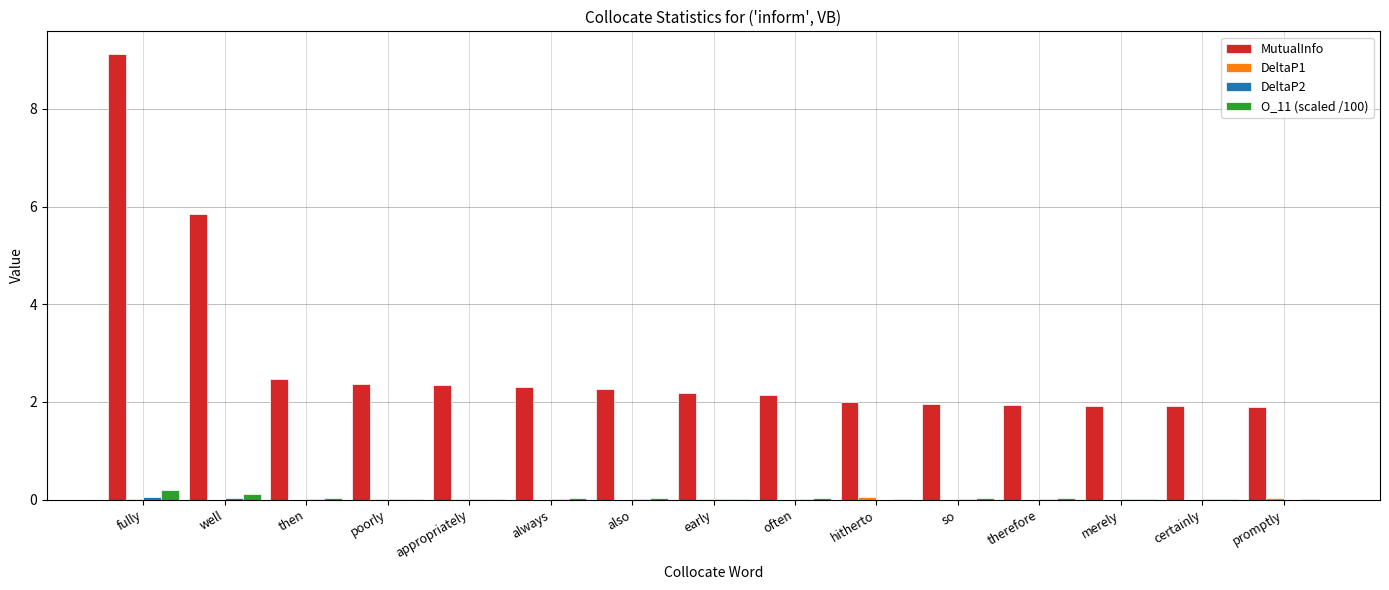

At which label does MutualInfo reach its peak?

fully